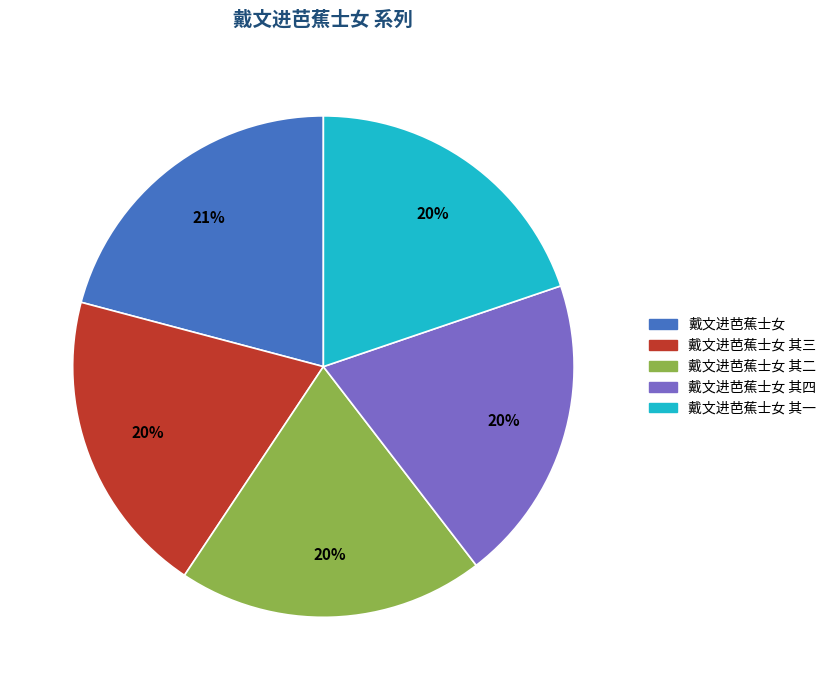

Which has a higher value, 戴文进芭蕉士女 or 戴文进芭蕉士女 其二?

戴文进芭蕉士女